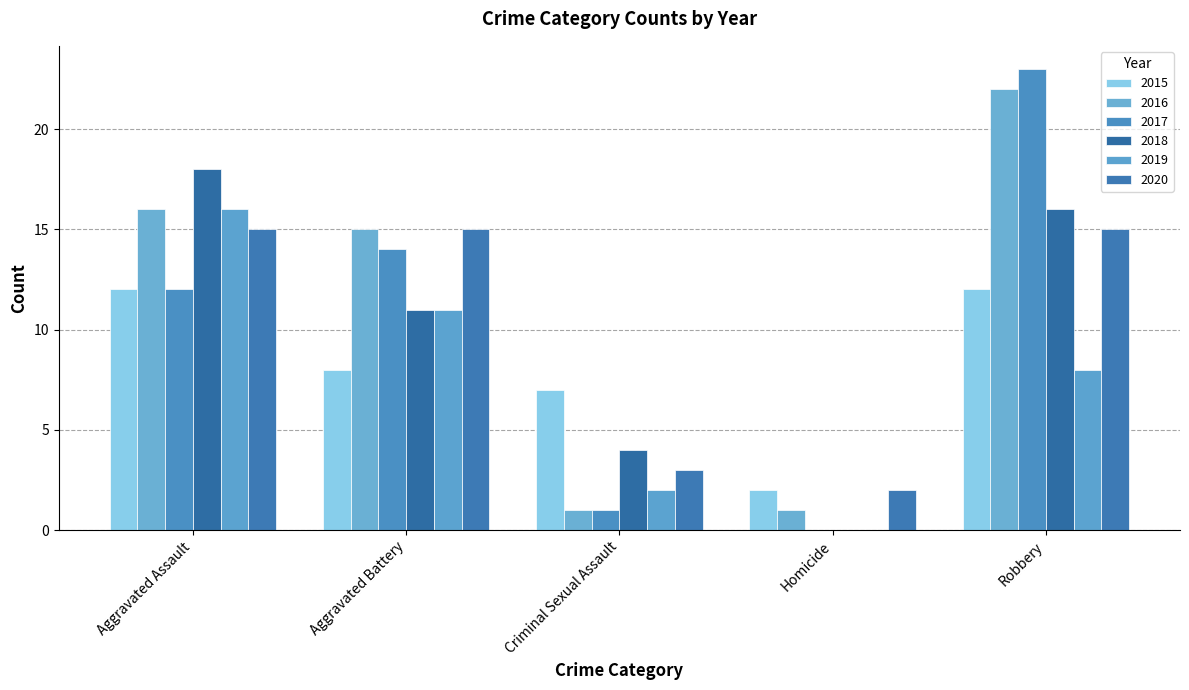

What is the sum of all 2015 values?

41